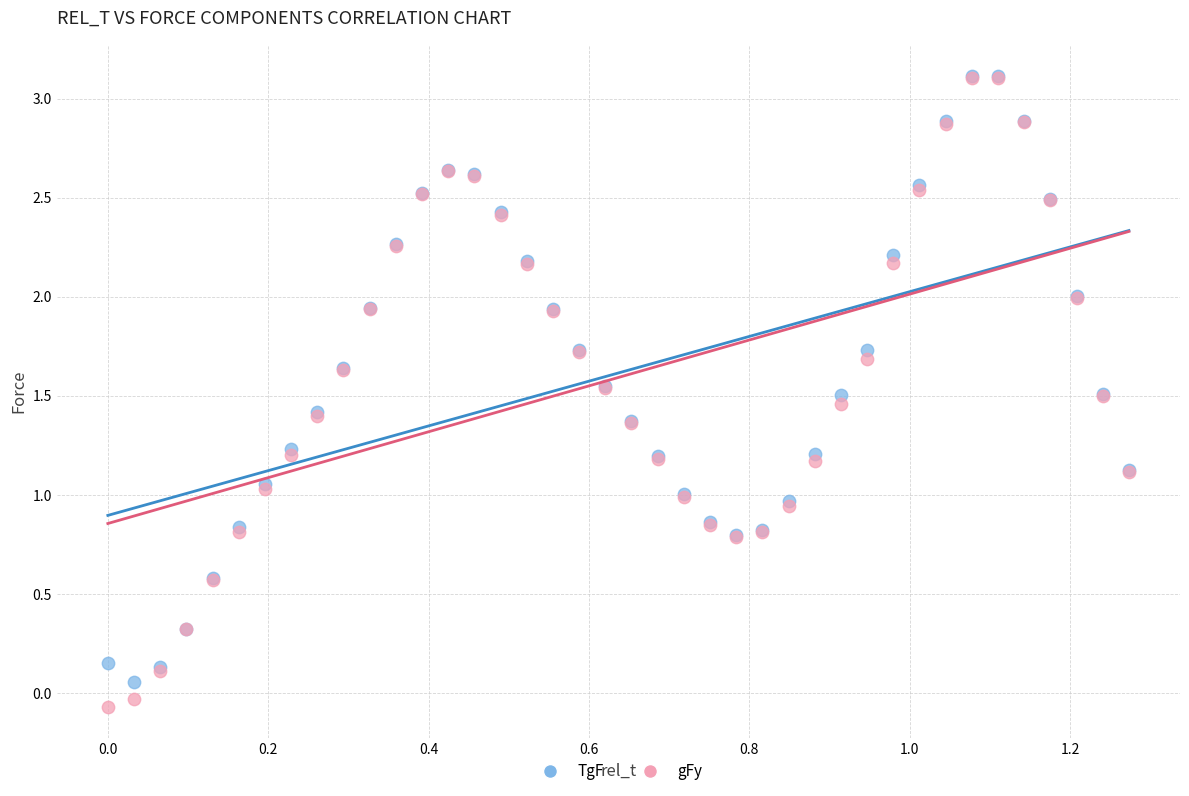

What are all the series names shown in the legend?

TgF, gFy